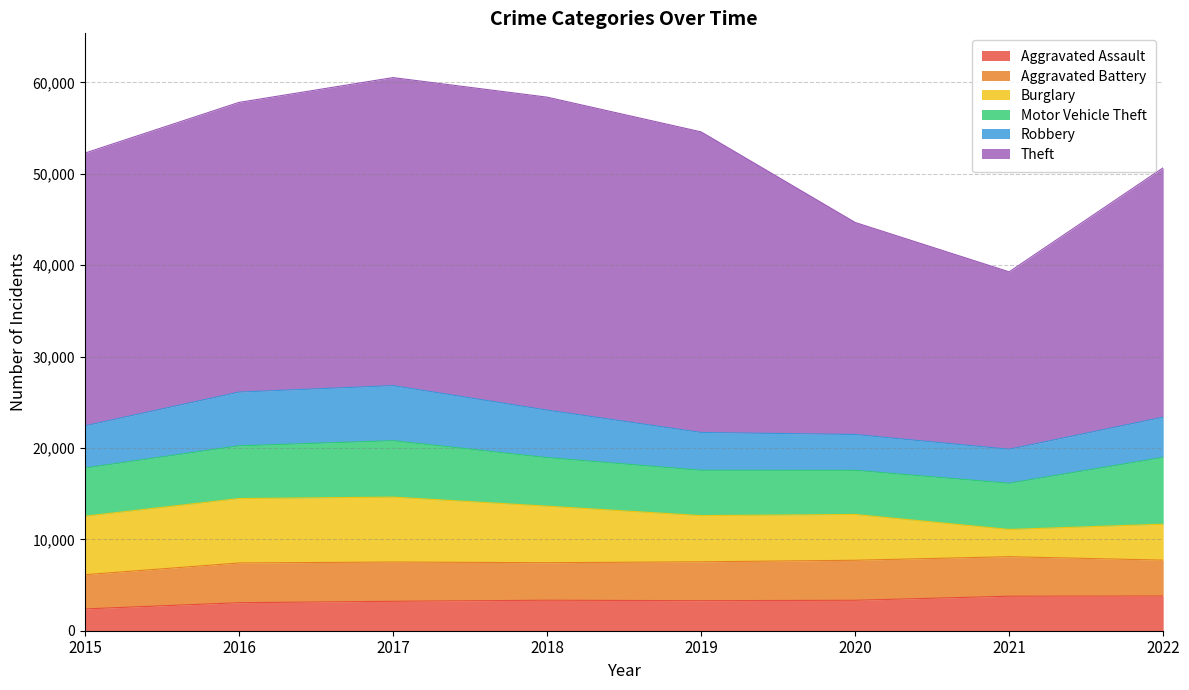

What is the smallest value displayed?

2387